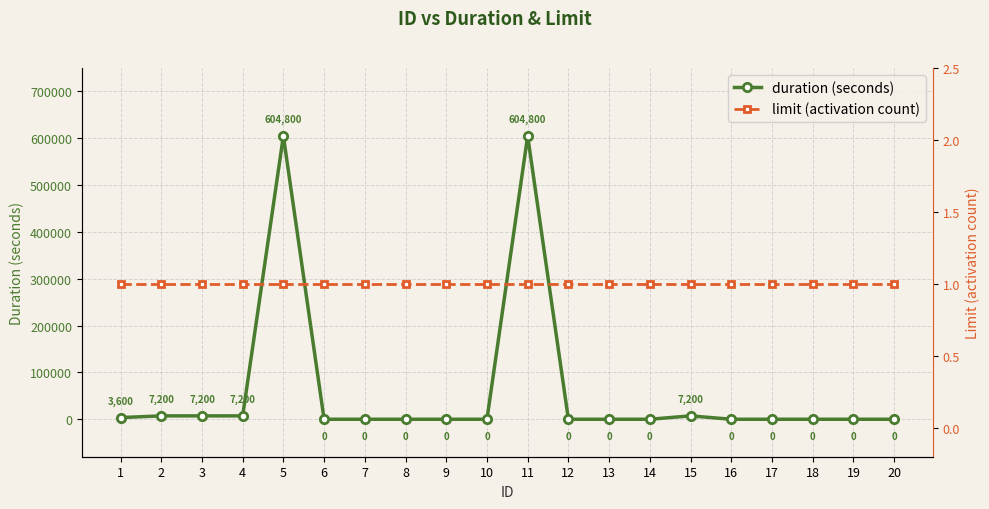

In duration (seconds), how many points are higher than both neighbors (excluding endpoints)?

3